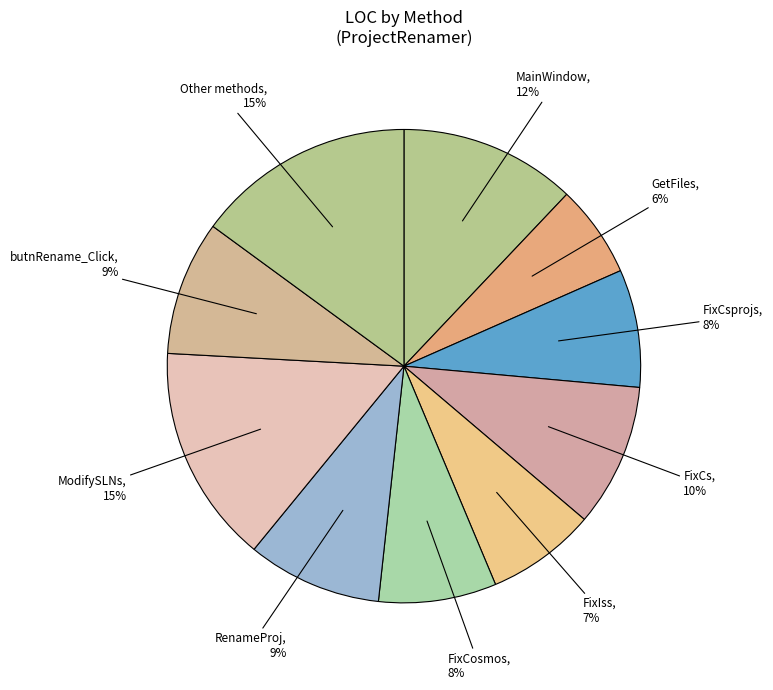

Which category has the smallest portion of the pie?

GetFiles